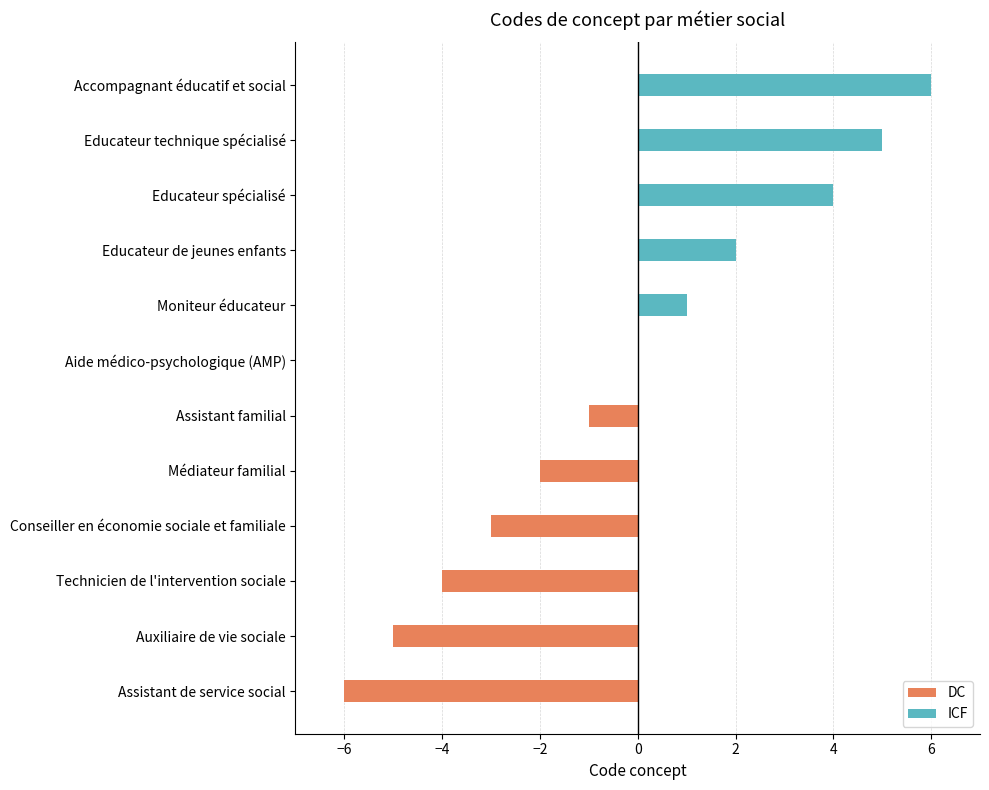

Which has a higher value, Technicien de l'intervention sociale or Educateur de jeunes enfants?

Educateur de jeunes enfants